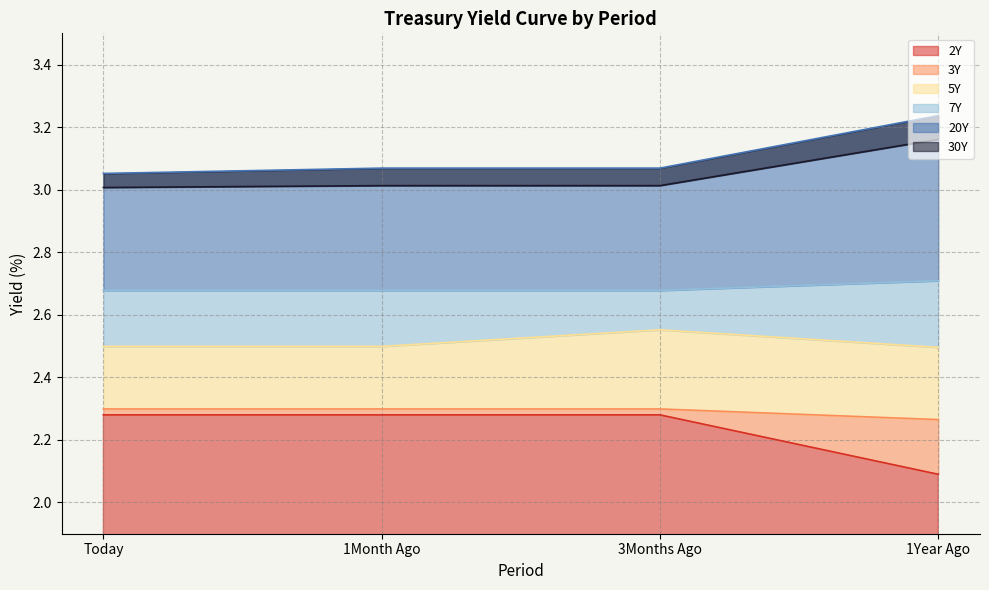

Is it true that 5Y equals 2.5 at 1Month Ago?

True